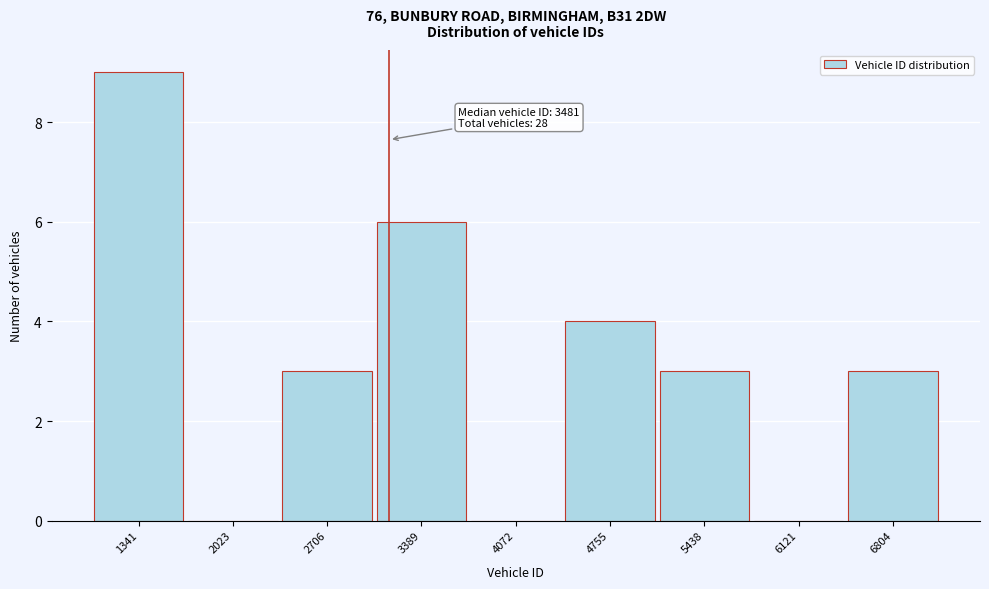

Reading left to right, extract all data points from this chart.

1341=9	2023=0	2706=3	3389=6	4072=0	4755=4	5438=3	6121=0	6804=3